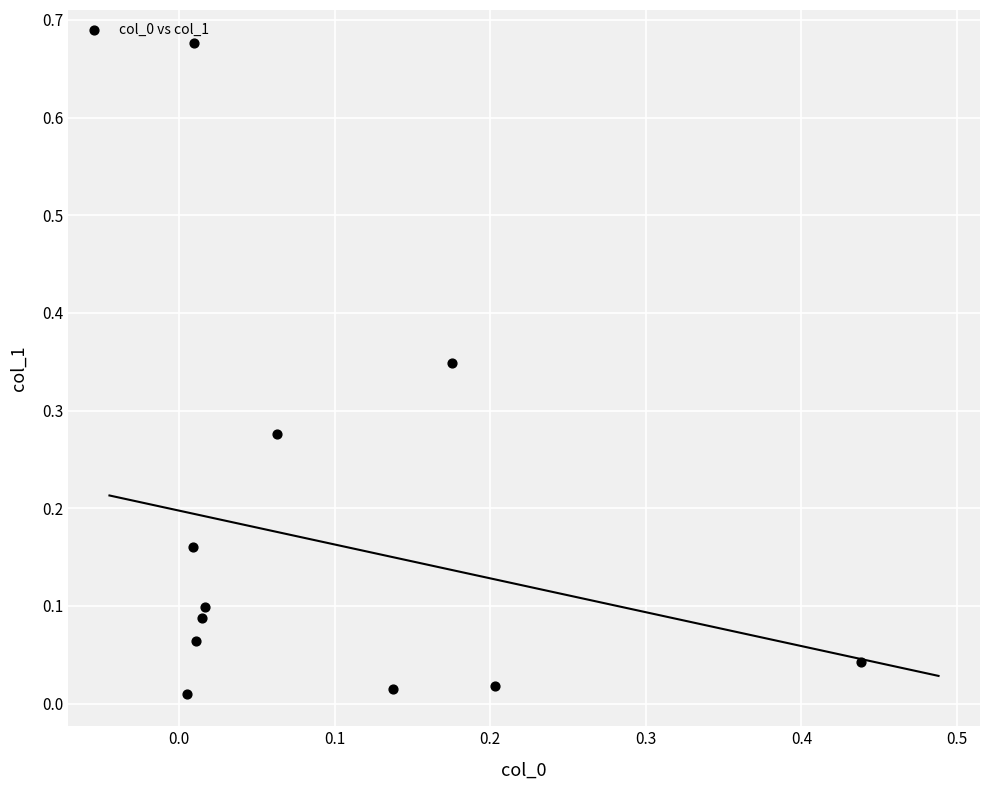

What is the range of X values (max minus min)?

0.4